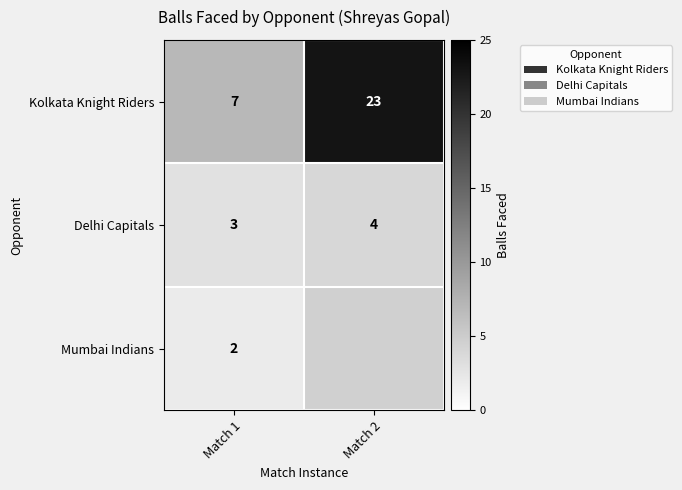

Where is Kolkata Knight Riders nearest to the value 15?

Match 1